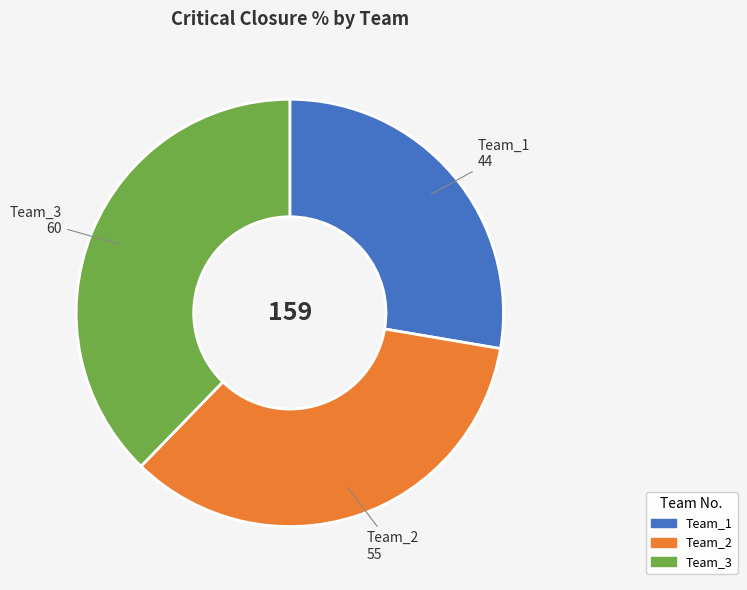

What is the smallest slice in the pie chart?

Team_1